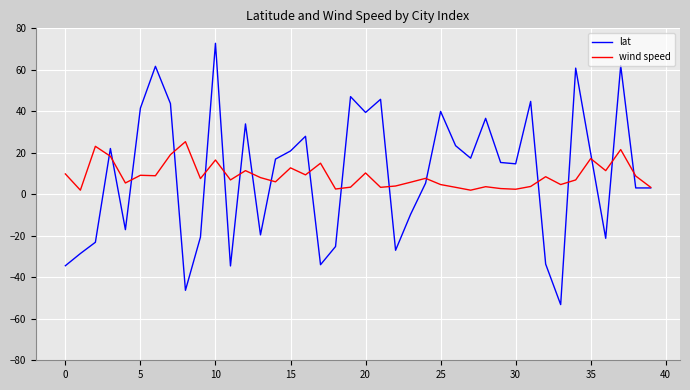

What is the minimum value for lat?

-53.2